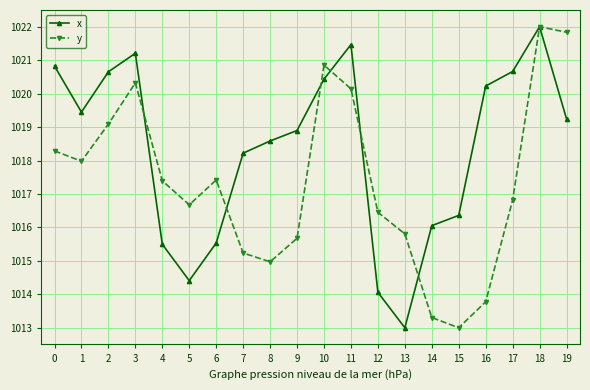

The x series shows 1020.7 at 2. True or false?

True